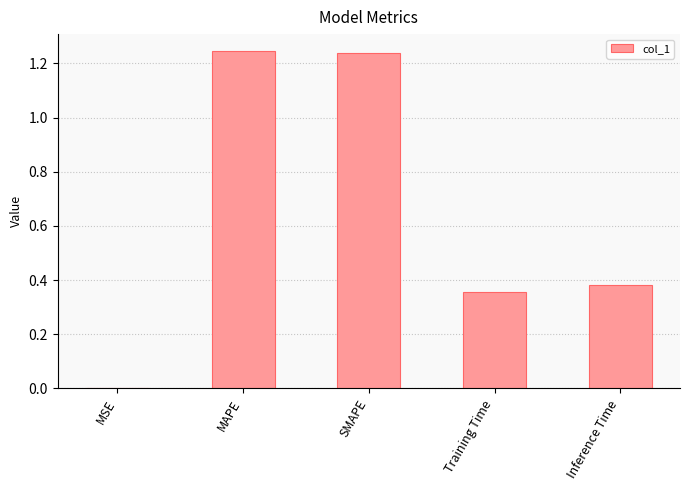

What is the sum of all values?

3.2